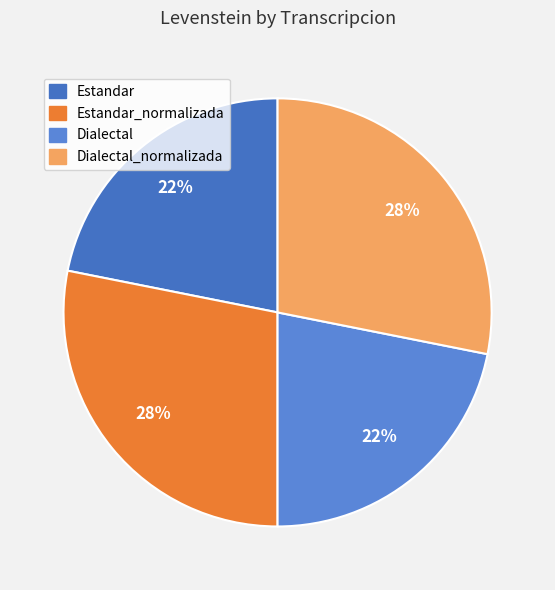

Is there any slice that represents more than half of the pie?

No